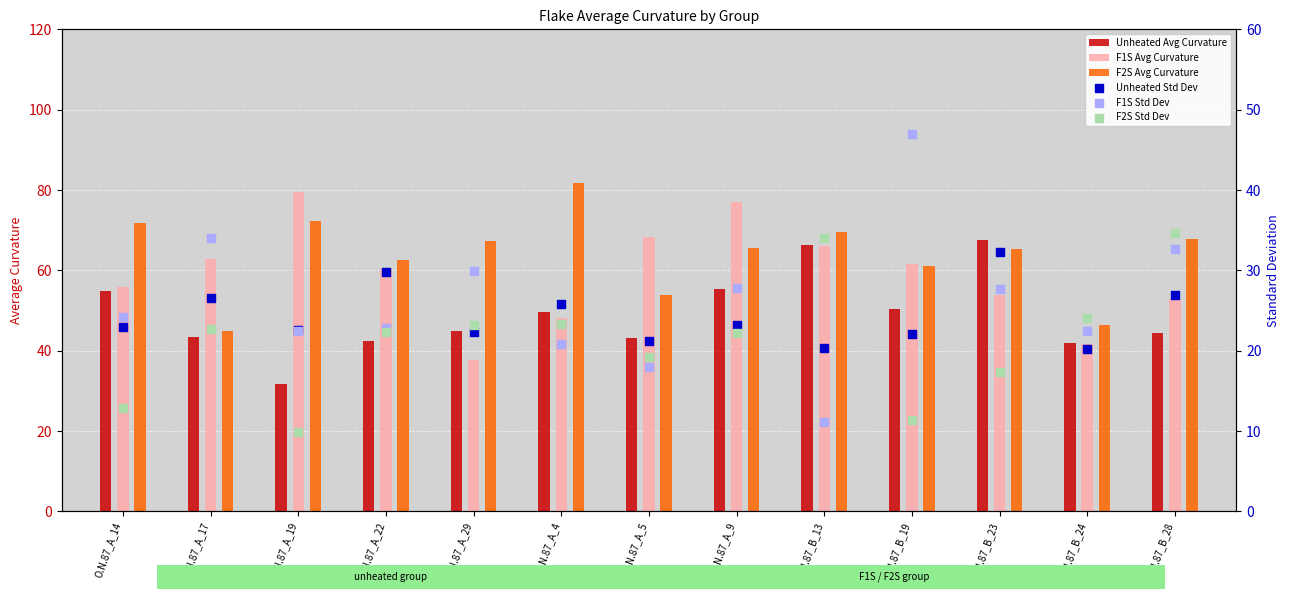

Is the value of F2S Std Dev at O.N.87_A_19 greater than the value of F1S Std Dev at O.N.87_A_14?

No